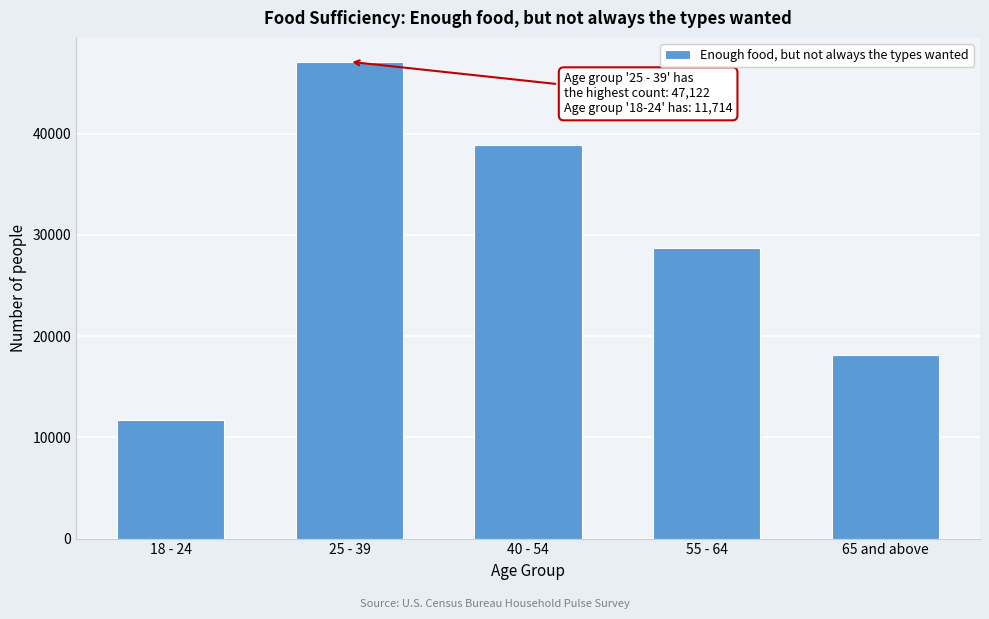

Reading left to right, extract all data points from this chart.

11714	47122	38893	28707	18172